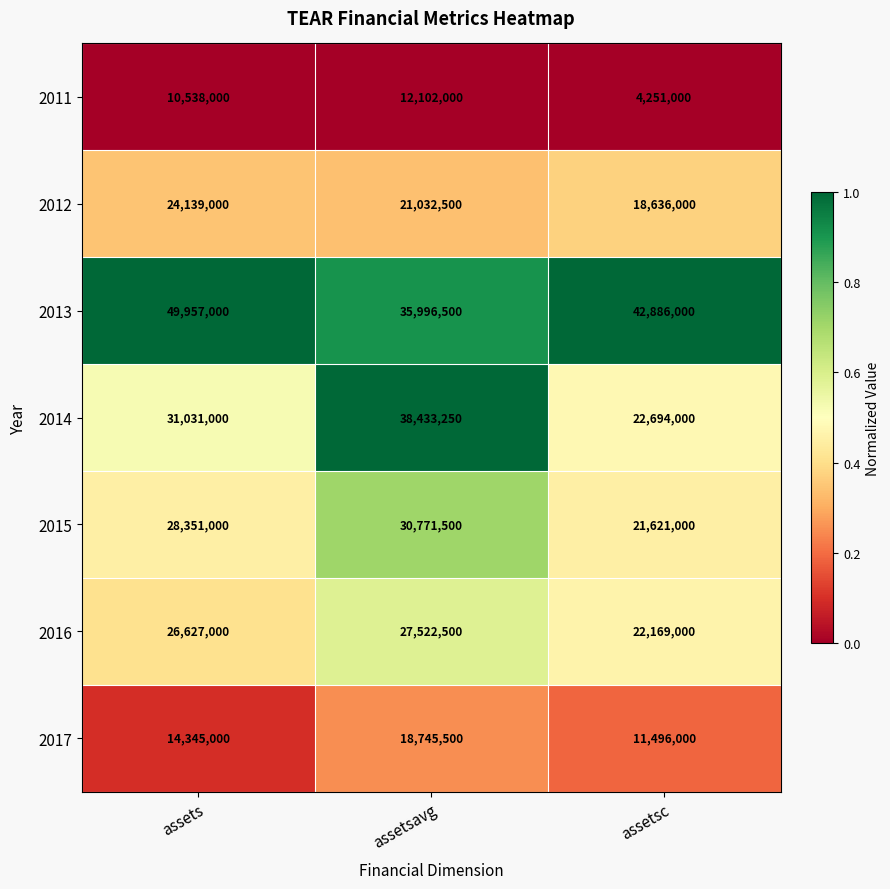

List the series in order of their peak value, lowest first.

2011, 2017, 2012, 2016, 2015, 2014, 2013